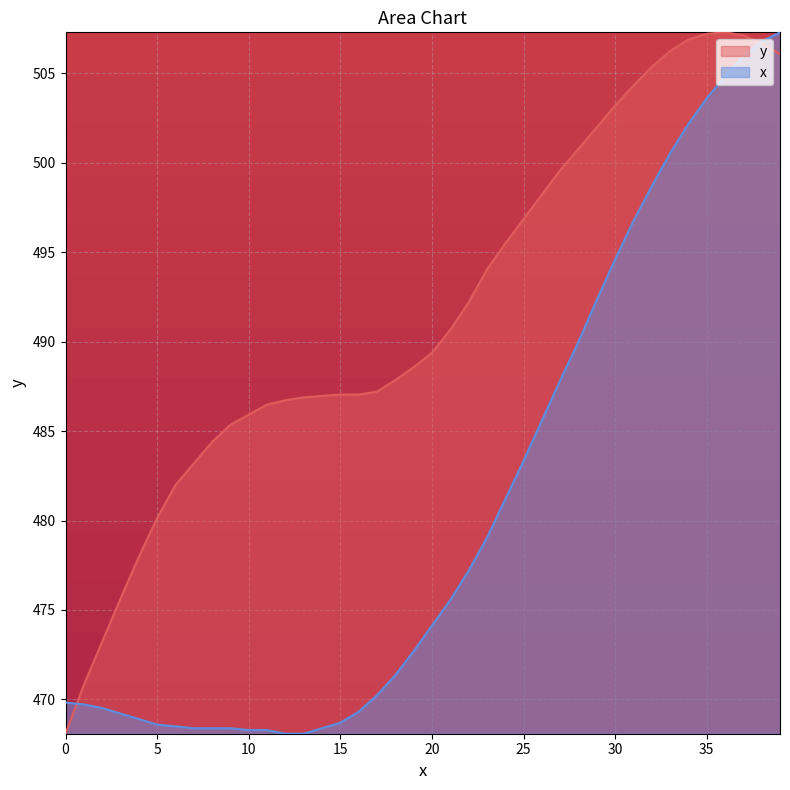

Which category has the highest value in the x series?

39